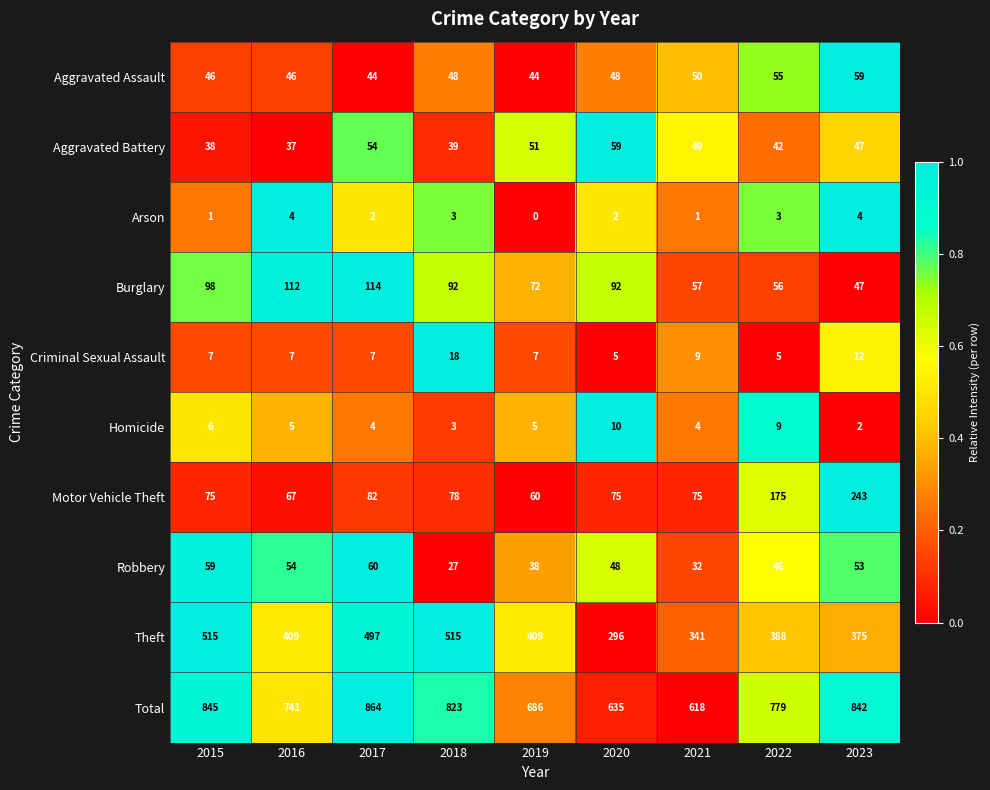

What is the lowest value of the Burglary series?

47